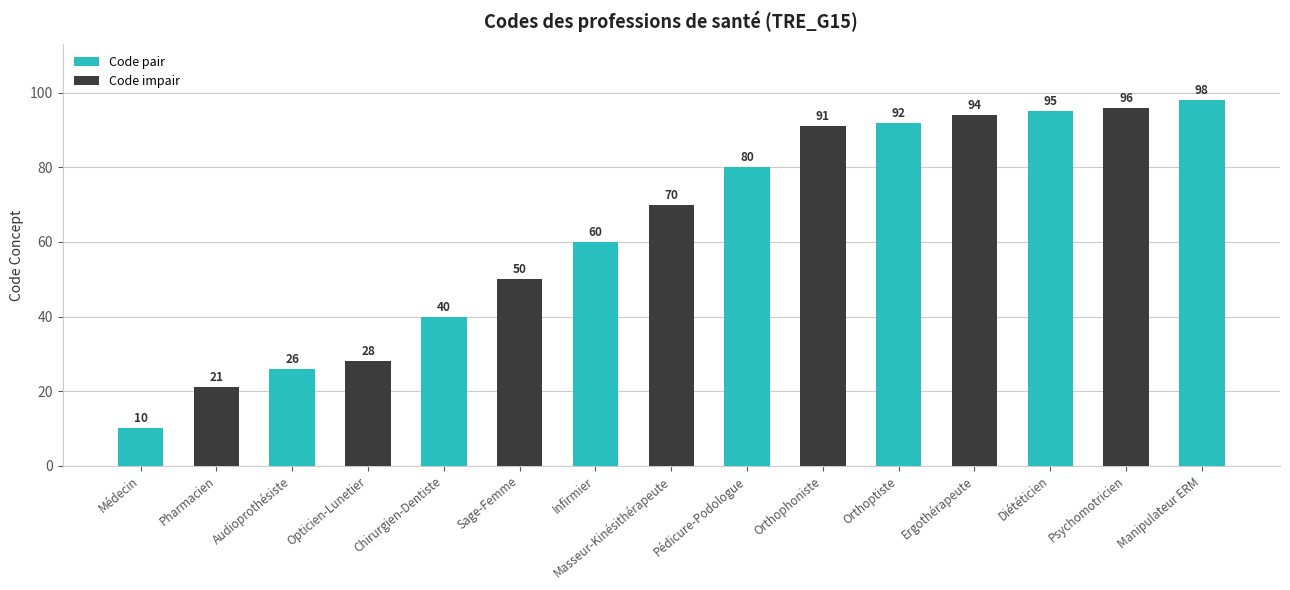

What is the average value?

63